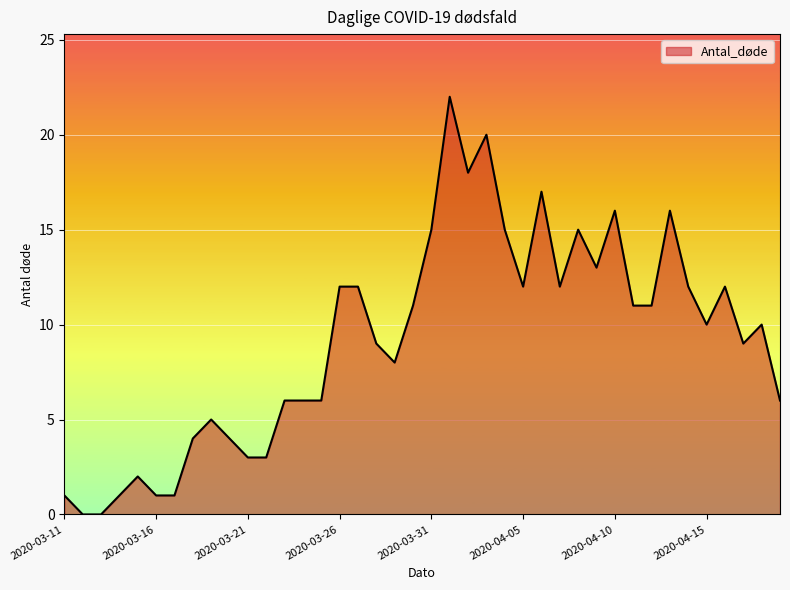

Is it true that the value at 2020-04-10 is 16?

True